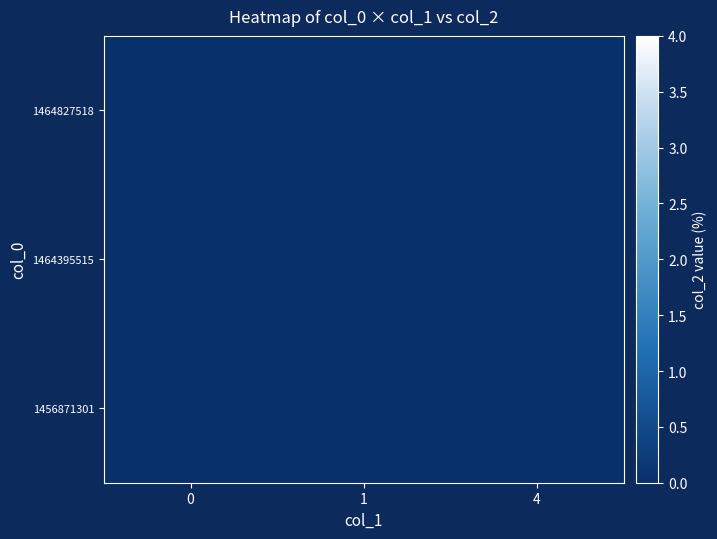

Which has a higher value, 0 or 1?

1